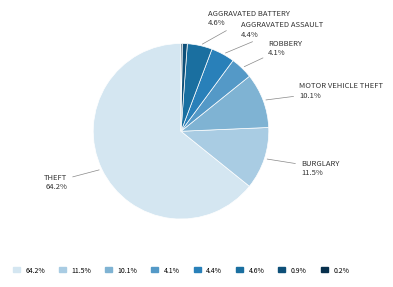

What is the largest slice in the pie chart?

Theft